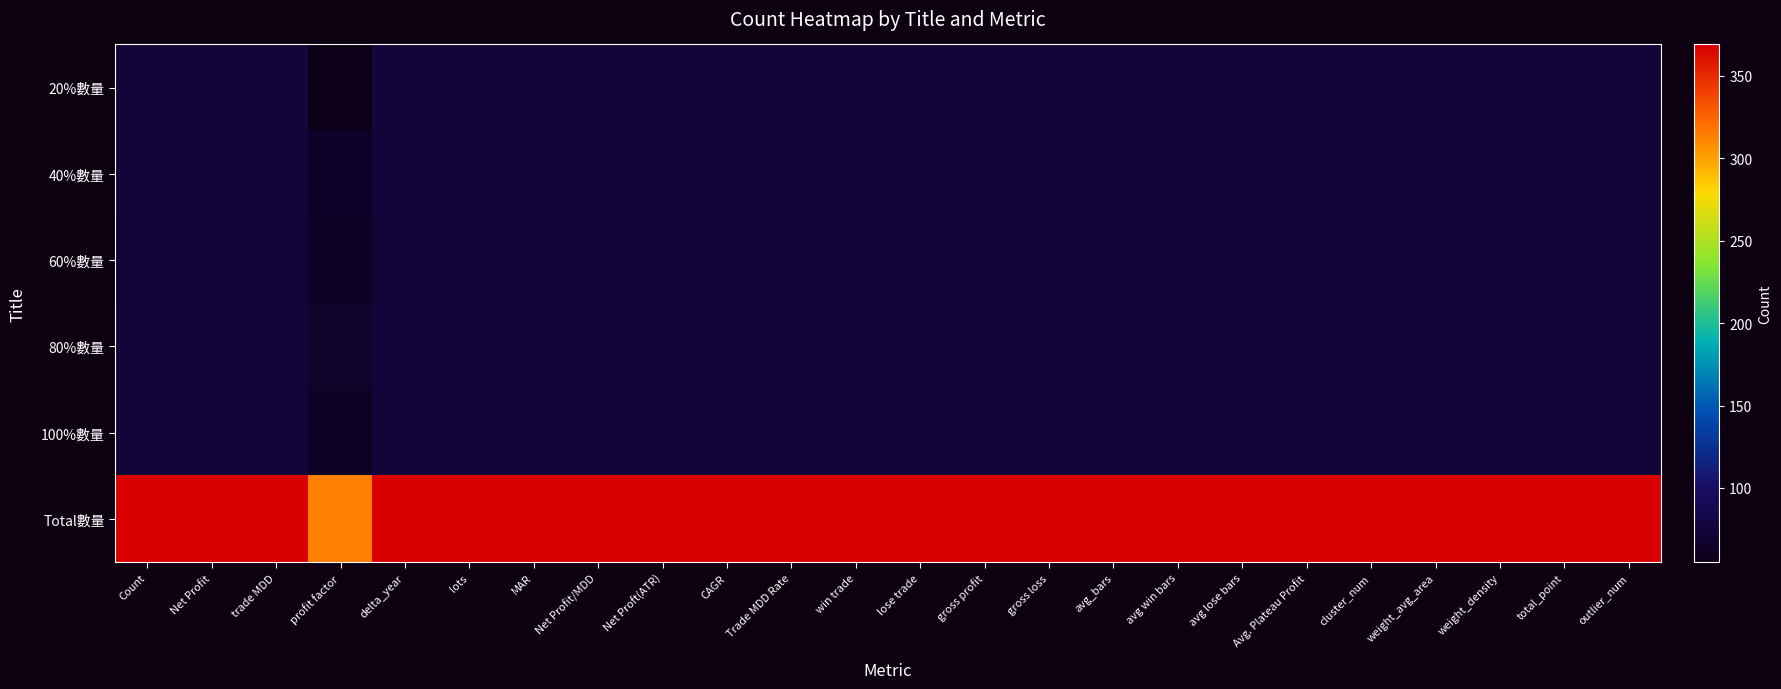

Reading left to right, what are all the values shown in this chart?

20%數量: Count=74	Net Profit=74	trade MDD=74	profit factor=55	delta_year=74	lots=74	MAR=74	Net Profit/MDD=74	Net Proft(ATR)=74	CAGR=74	Trade MDD Rate=74	win trade=74	lose trade=74	gross profit=74	gross loss=74	avg_bars=74	avg win bars=74	avg lose bars=74	Avg. Plateau Profit=74	cluster_num=74	weight_avg_area=74	weight_density=74	total_point=74	outlier_num=74
40%數量: Count=74	Net Profit=74	trade MDD=74	profit factor=65	delta_year=74	lots=74	MAR=74	Net Profit/MDD=74	Net Proft(ATR)=74	CAGR=74	Trade MDD Rate=74	win trade=74	lose trade=74	gross profit=74	gross loss=74	avg_bars=74	avg win bars=74	avg lose bars=74	Avg. Plateau Profit=74	cluster_num=74	weight_avg_area=74	weight_density=74	total_point=74	outlier_num=74
60%數量: Count=73	Net Profit=73	trade MDD=73	profit factor=63	delta_year=73	lots=73	MAR=73	Net Profit/MDD=73	Net Proft(ATR)=73	CAGR=73	Trade MDD Rate=73	win trade=73	lose trade=73	gross profit=73	gross loss=73	avg_bars=73	avg win bars=73	avg lose bars=73	Avg. Plateau Profit=73	cluster_num=73	weight_avg_area=73	weight_density=73	total_point=73	outlier_num=73
80%數量: Count=74	Net Profit=74	trade MDD=74	profit factor=67	delta_year=74	lots=74	MAR=74	Net Profit/MDD=74	Net Proft(ATR)=74	CAGR=74	Trade MDD Rate=74	win trade=74	lose trade=74	gross profit=74	gross loss=74	avg_bars=74	avg win bars=74	avg lose bars=74	Avg. Plateau Profit=74	cluster_num=74	weight_avg_area=74	weight_density=74	total_point=74	outlier_num=74
100%數量: Count=74	Net Profit=74	trade MDD=74	profit factor=63	delta_year=74	lots=74	MAR=74	Net Profit/MDD=74	Net Proft(ATR)=74	CAGR=74	Trade MDD Rate=74	win trade=74	lose trade=74	gross profit=74	gross loss=74	avg_bars=74	avg win bars=74	avg lose bars=74	Avg. Plateau Profit=74	cluster_num=74	weight_avg_area=74	weight_density=74	total_point=74	outlier_num=74
Total數量: Count=369	Net Profit=369	trade MDD=369	profit factor=313	delta_year=369	lots=369	MAR=369	Net Profit/MDD=369	Net Proft(ATR)=369	CAGR=369	Trade MDD Rate=369	win trade=369	lose trade=369	gross profit=369	gross loss=369	avg_bars=369	avg win bars=369	avg lose bars=369	Avg. Plateau Profit=369	cluster_num=369	weight_avg_area=369	weight_density=369	total_point=369	outlier_num=369